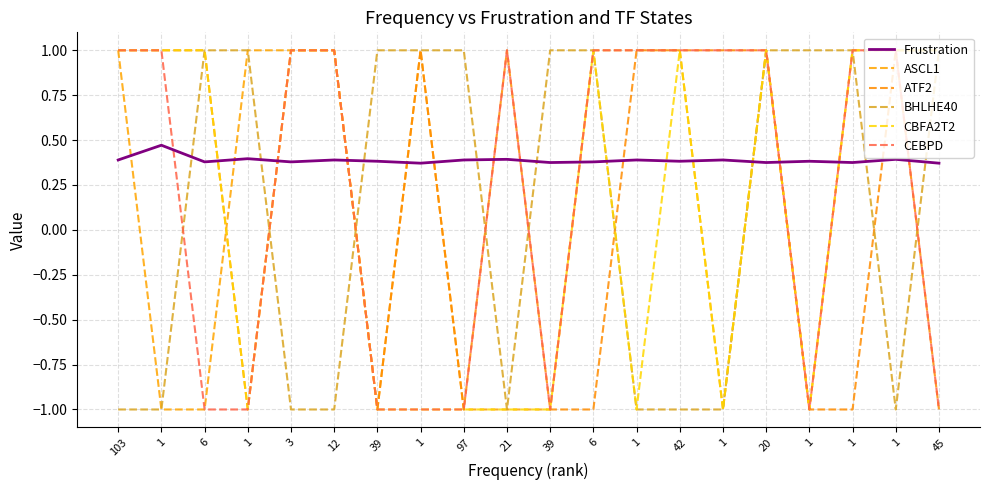

What is the minimum value for ATF2?

-1.0